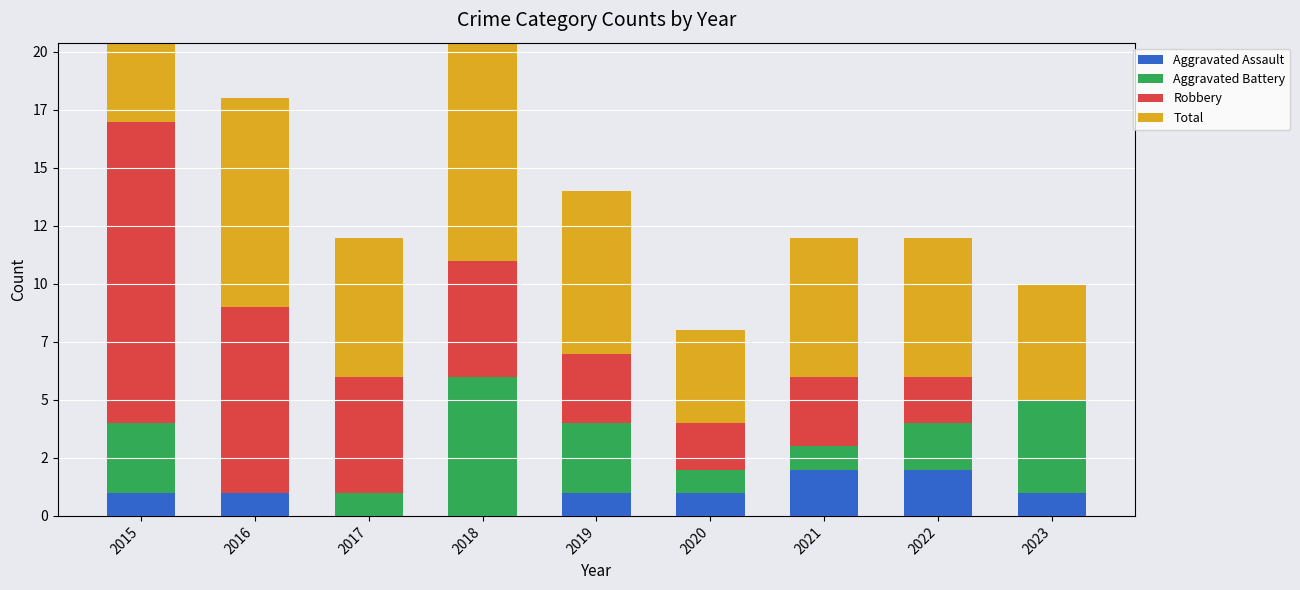

At which label does Aggravated Assault reach its peak?

2021